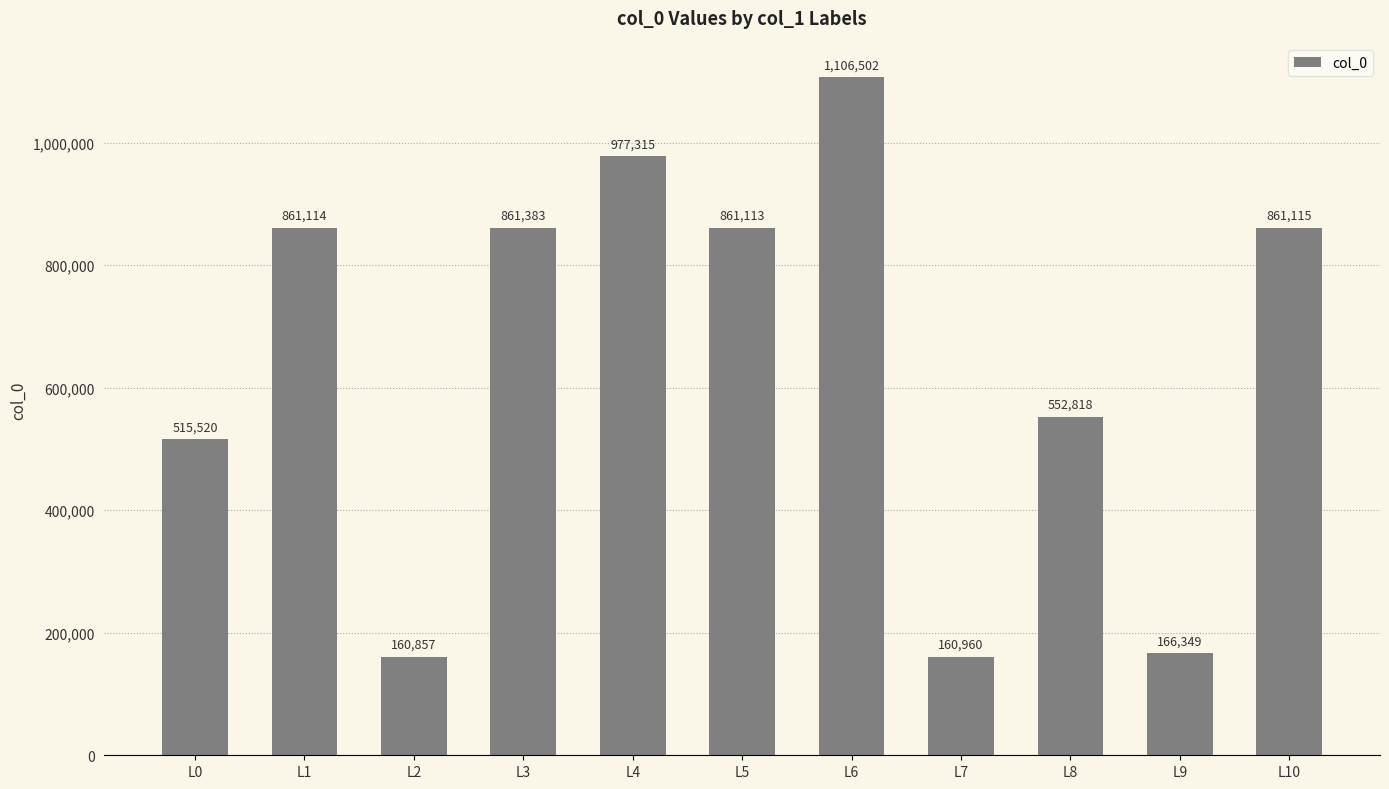

Reading left to right, transcribe all the data shown in this chart.

L0=515520	L1=861114	L2=160857	L3=861383	L4=977315	L5=861113	L6=1106502	L7=160960	L8=552818	L9=166349	L10=861115